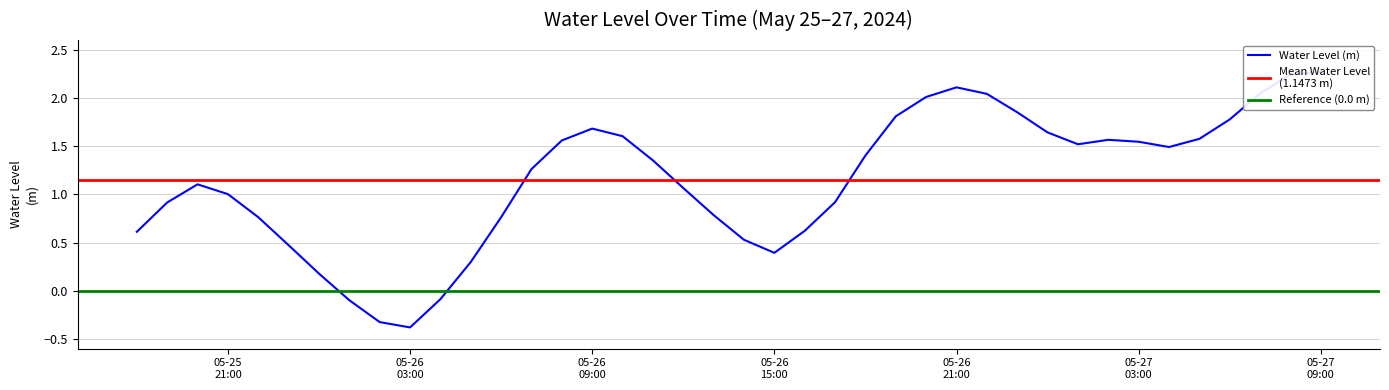

Where is the first local maximum?

2024-05-25 20:00:00